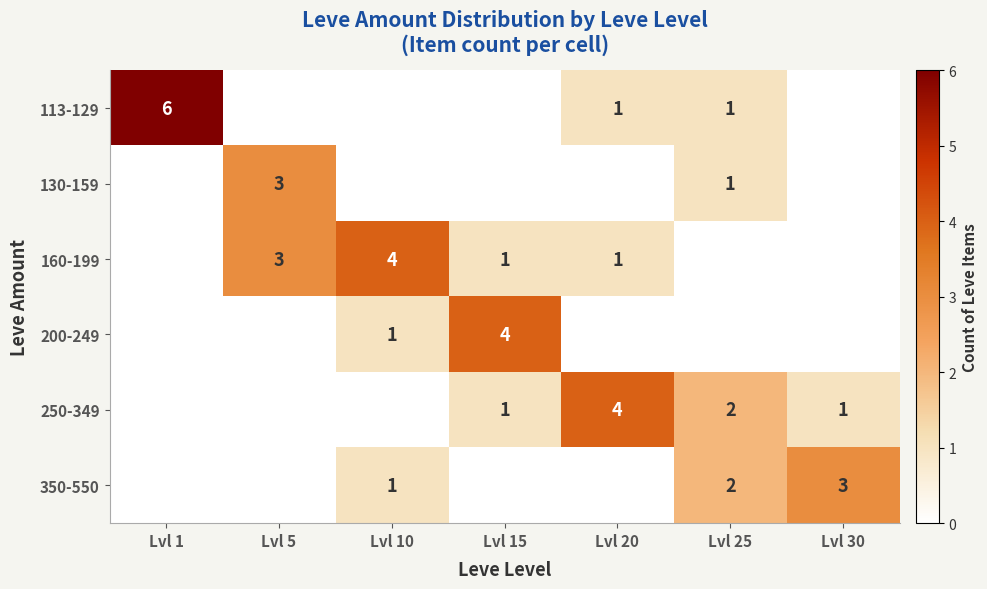

What is the sum of the 250-349 values at Lvl 20 and Lvl 15?

5